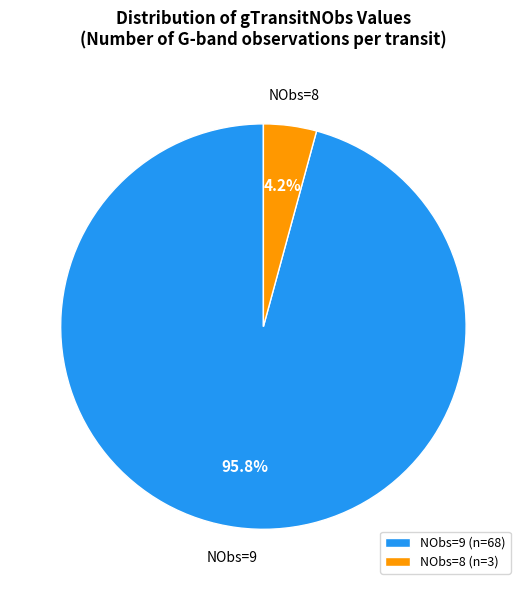

Does any single category account for the majority?

Yes